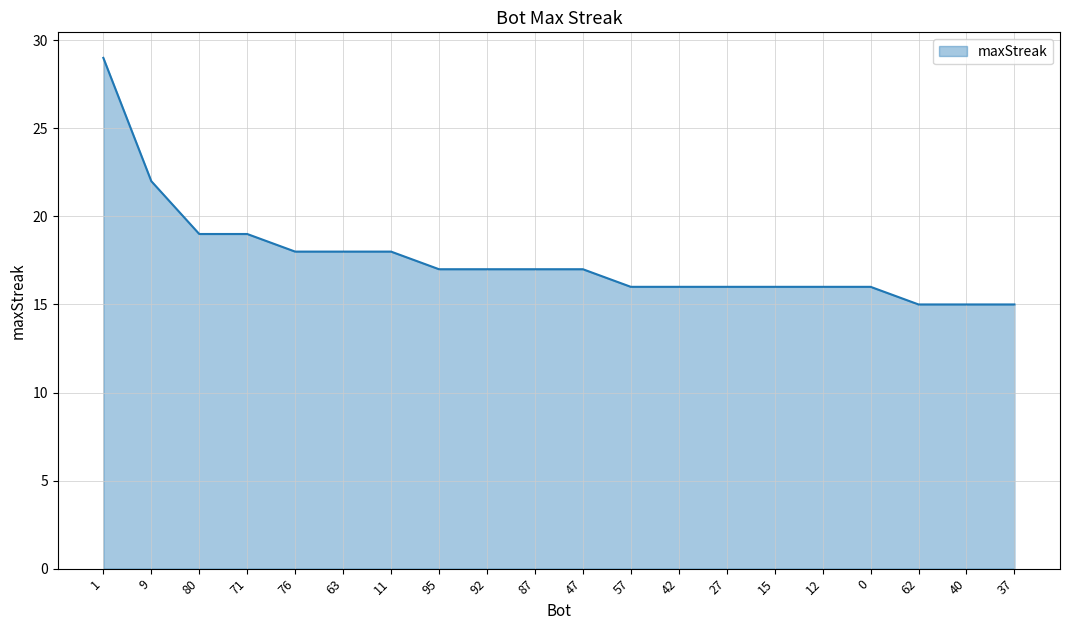

What is the smallest value displayed?

15